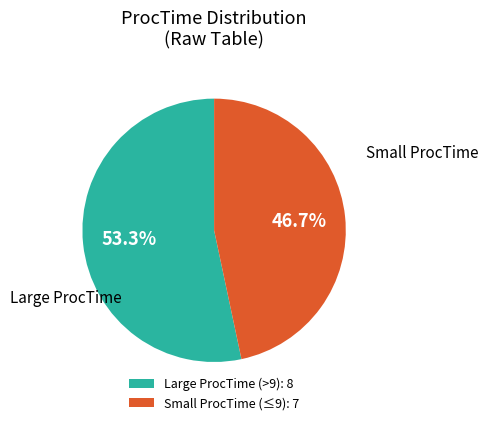

Combined, what portion of the pie is Large ProcTime (>9): 8 and Small ProcTime (≤9): 7?

100.0%